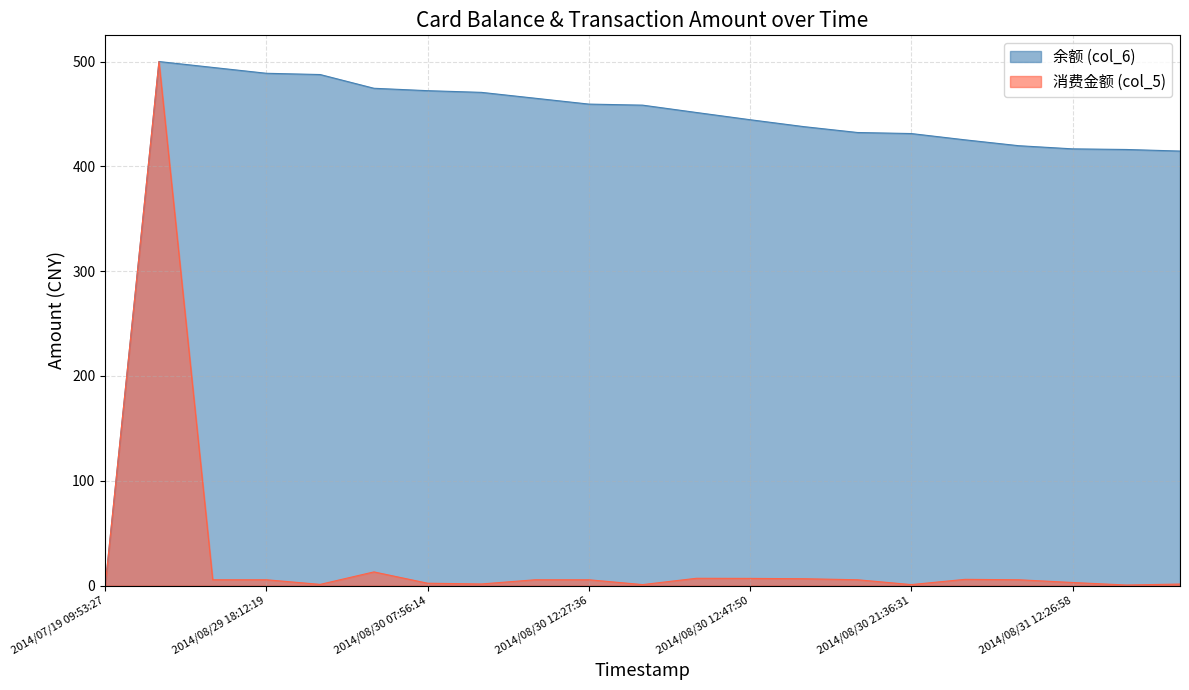

Rank the categories by 余额 (col_6) value from lowest to highest.

2014/07/19 09:53:27, 2014/08/31 18:15:05, 2014/08/31 17:50:14, 2014/08/31 12:26:58, 2014/08/31 12:06:39, 2014/08/31 08:04:40, 2014/08/30 21:36:31, 2014/08/30 17:06:47, 2014/08/30 17:06:33, 2014/08/30 12:47:50, 2014/08/30 12:30:44, 2014/08/30 12:29:09, 2014/08/30 12:27:36, 2014/08/30 12:27:25, 2014/08/30 07:56:48, 2014/08/30 07:56:14, 2014/08/29 18:15:53, 2014/08/29 18:13:25, 2014/08/29 18:12:19, 2014/08/29 18:12:07, 2014/08/29 17:52:54